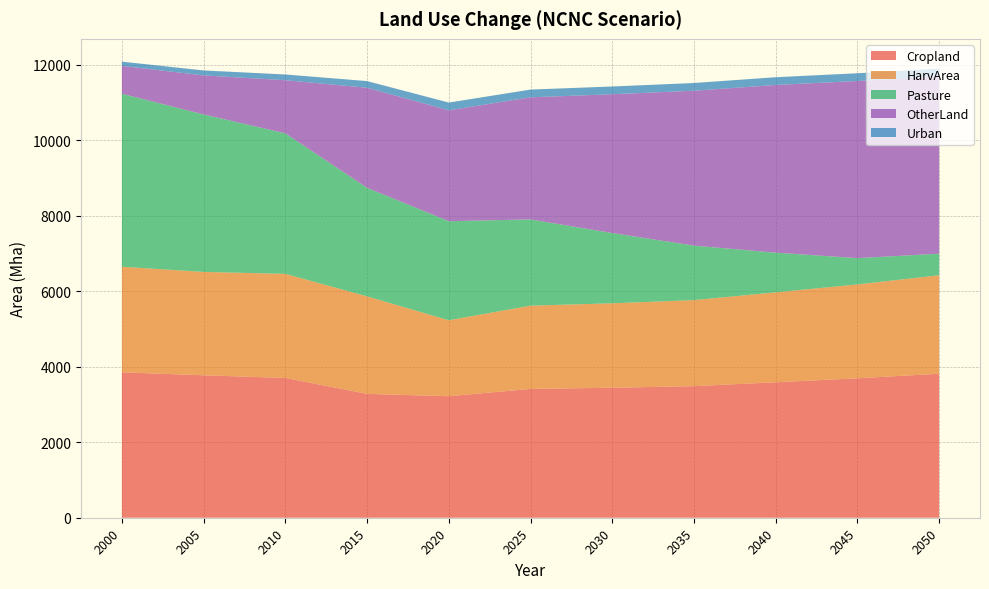

Reading left to right, list all the values displayed in this chart.

Cropland: 3854.0	3775.0	3704.0	3282.0	3220.2	3413.5	3444.8	3487.1	3589.9	3695.1	3816.4
HarvArea: 2797.3	2739.2	2759.2	2584.1	2013.4	2206.7	2238.0	2280.3	2383.1	2488.3	2609.6
Pasture: 4584.6	4174.2	3723.2	2877.0	2624.5	2285.4	1862.0	1443.9	1051.5	696.2	571.4
OtherLand: 738.6	1034.9	1408.8	2652.5	2939.7	3236.4	3678.9	4105.0	4445.0	4695.1	4698.7
Urban: 112.5	130.7	151.8	176.3	204.8	204.8	204.8	204.8	204.8	204.8	204.8